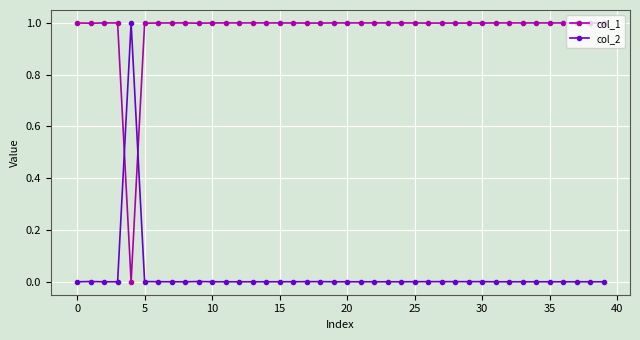

What is the difference between the maximum and minimum values in the col_1 series?

1.0